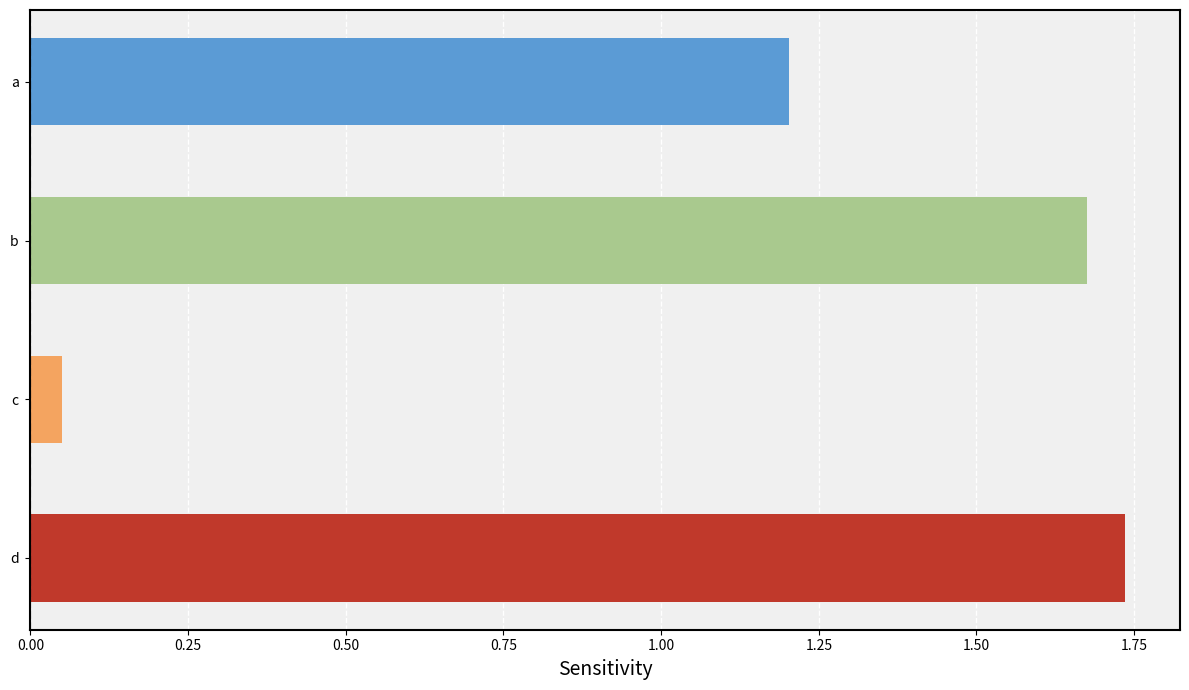

How many bars are there in total?

4